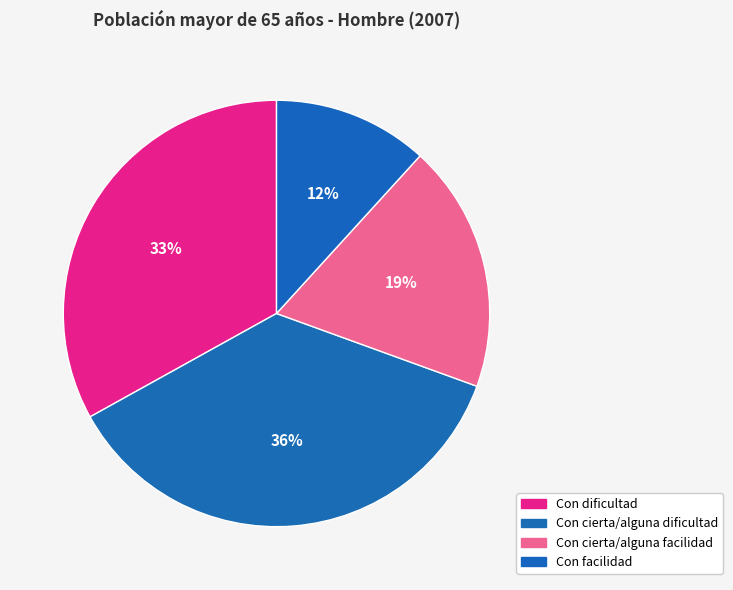

To the nearest percent, what portion does Con dificultad represent?

33%